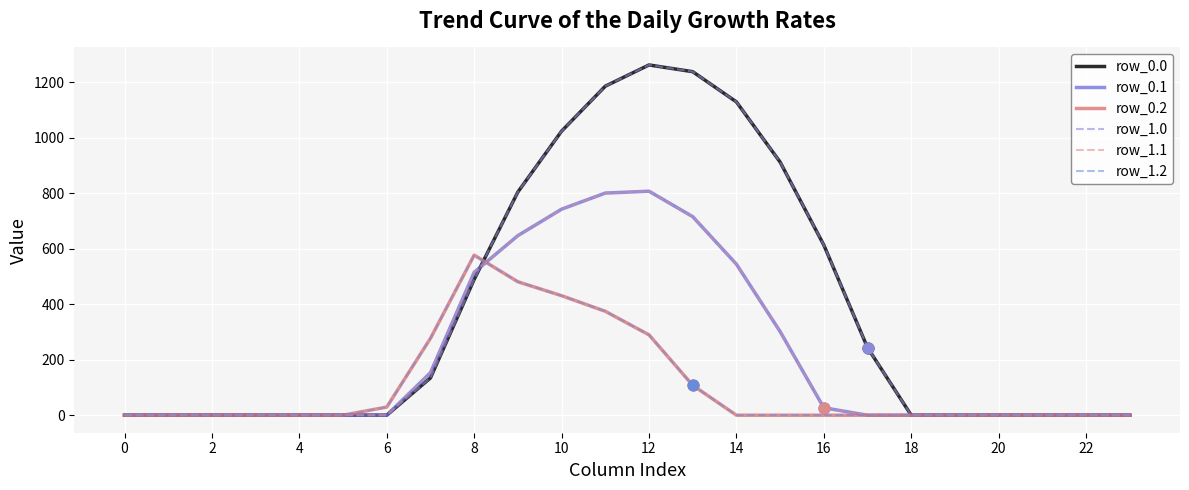

Does the chart have visible grid lines?

Yes